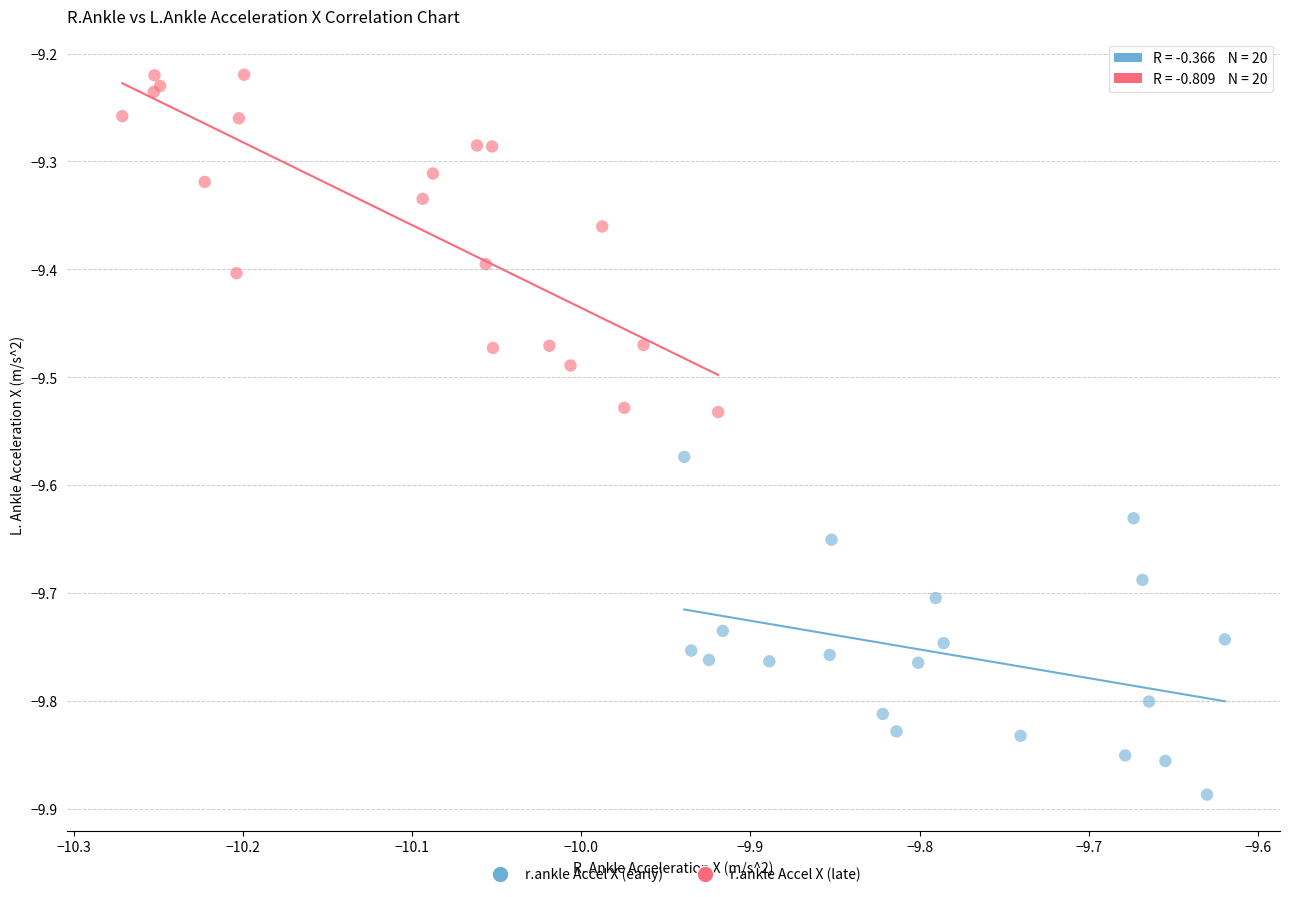

Which series reaches the minimum Y coordinate?

r.ankle Accel X (early)